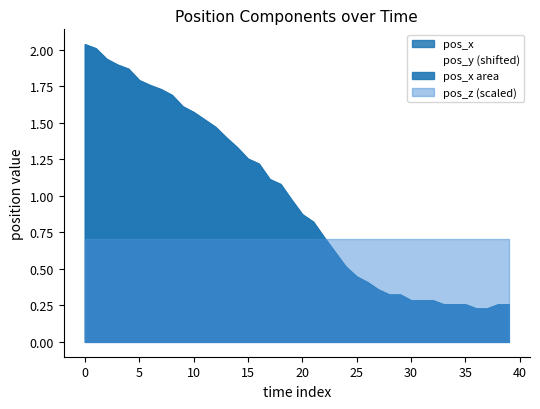

Does the chart have visible grid lines?

No